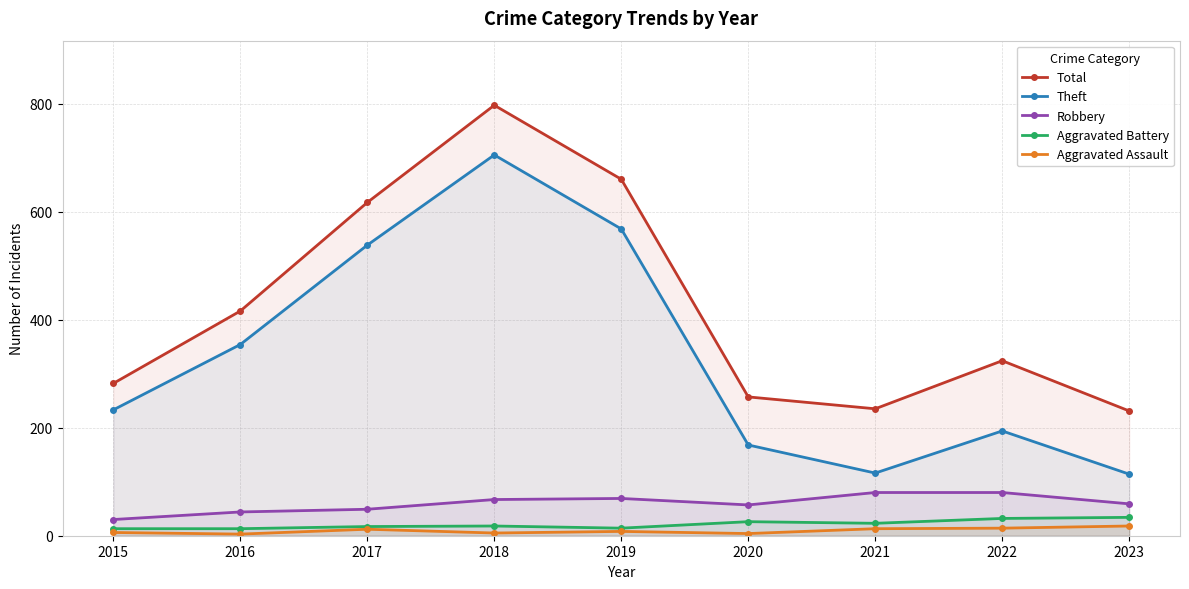

How many distinct data groups are displayed?

5